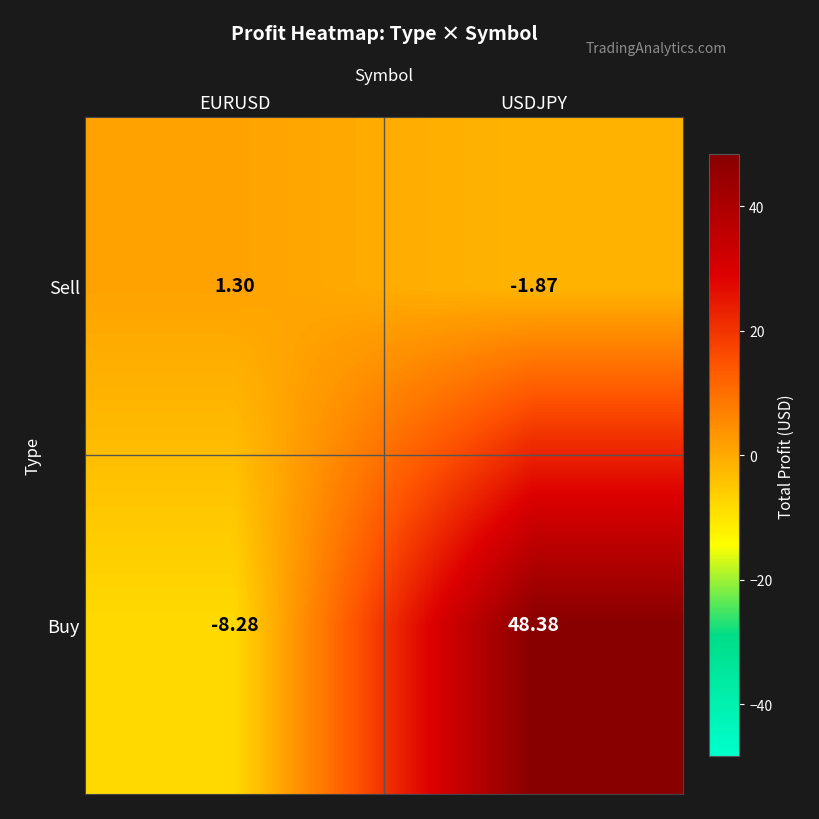

Which category has the highest value in the Buy series?

USDJPY